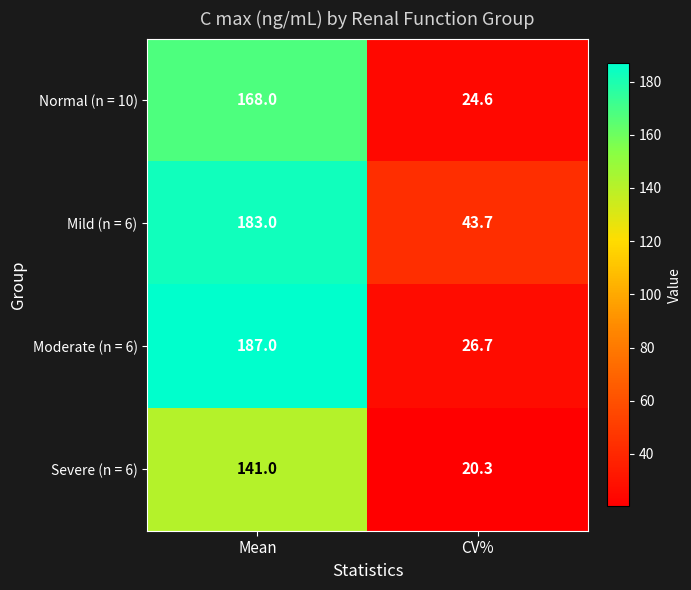

Which series has the largest range (max minus min)?

Moderate (n = 6)